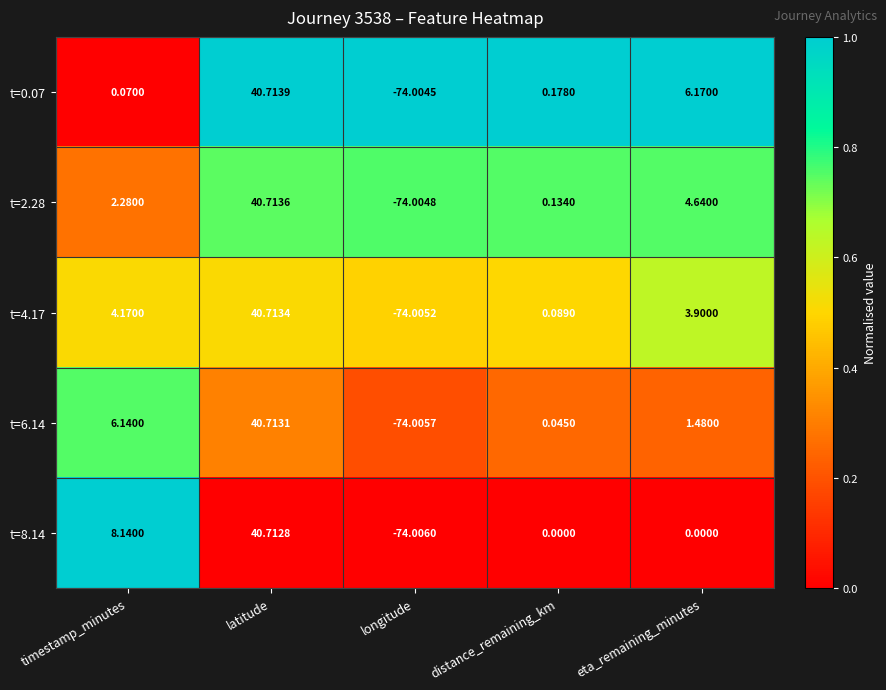

What is the total value across all series at latitude?

203.6